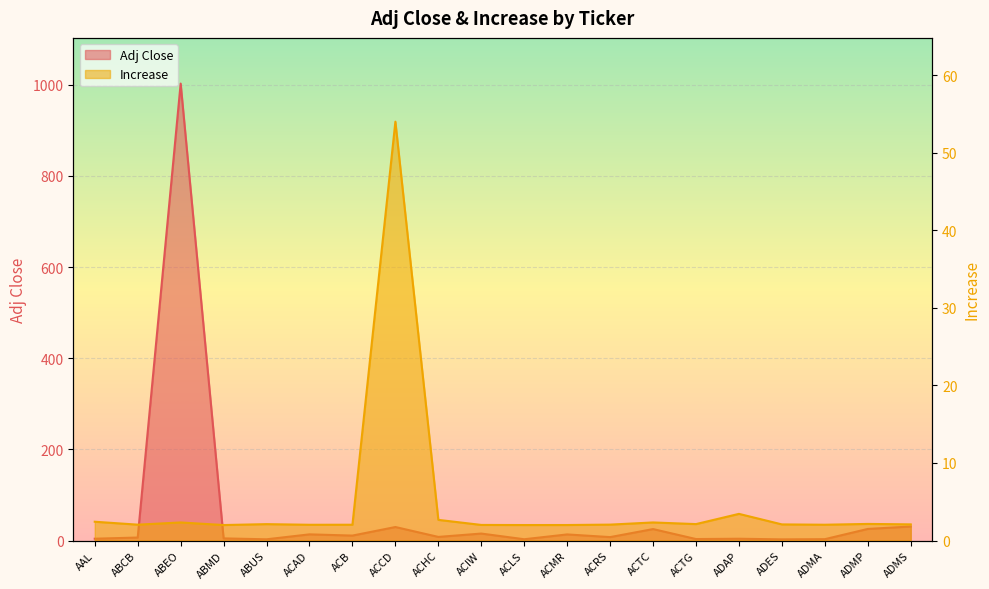

What is the difference between the Adj Close values at ACMR and ACB?

2.5